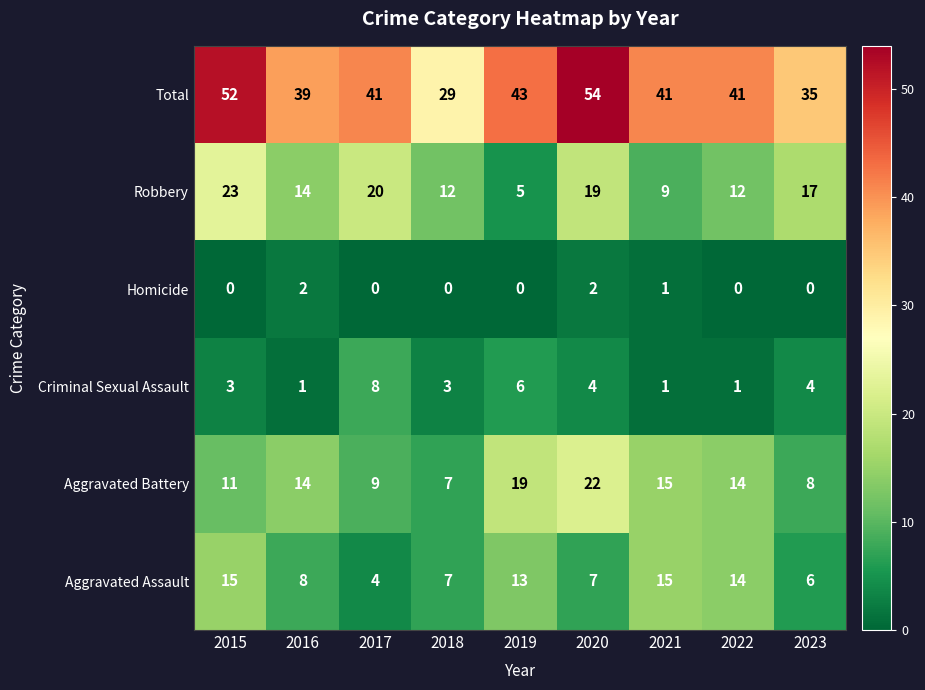

What is the difference between the Total values at 2016 and 2018?

10